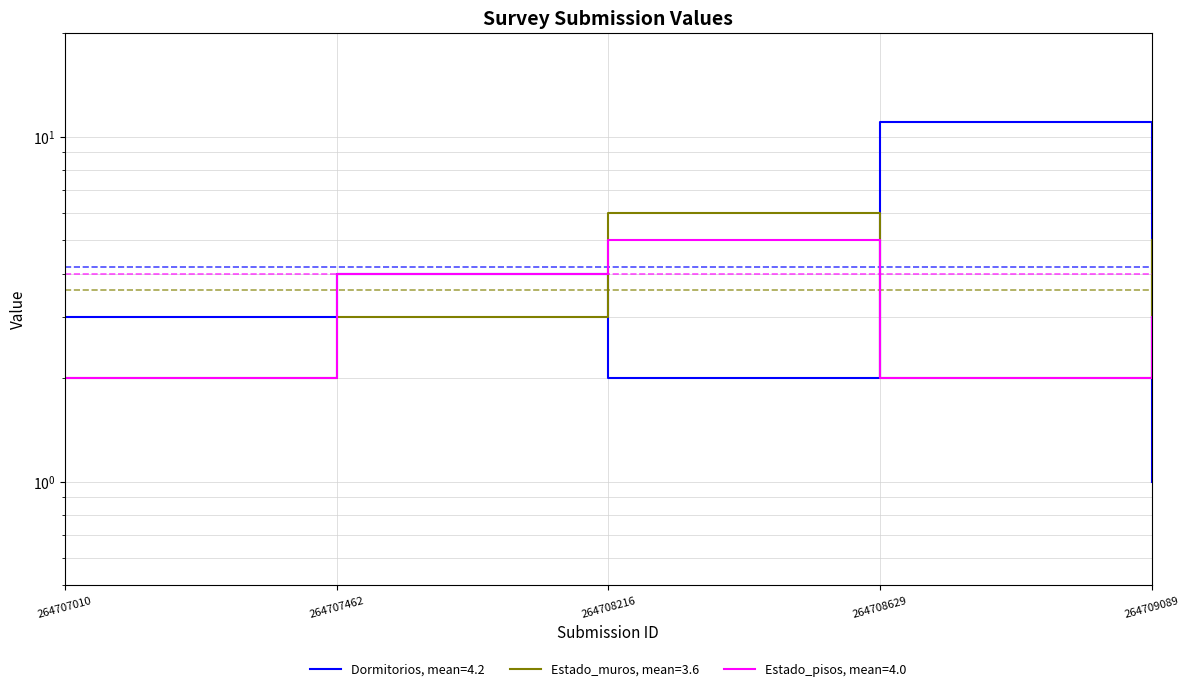

Which series ends up on top after the final intersection of Dormitorios and Estado_muros?

Estado_muros